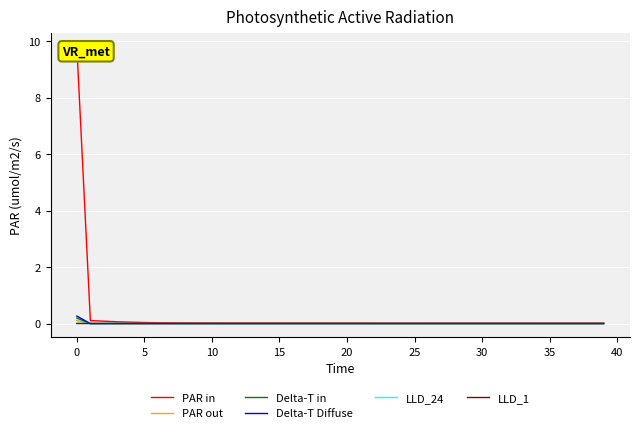

How many data points does each series have?

40